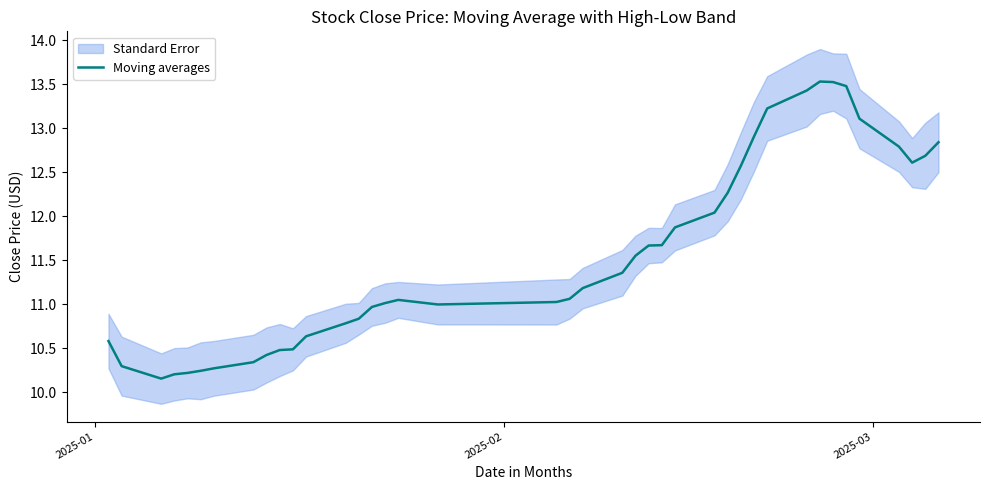

Is this an area chart (filled region under the line)?

No